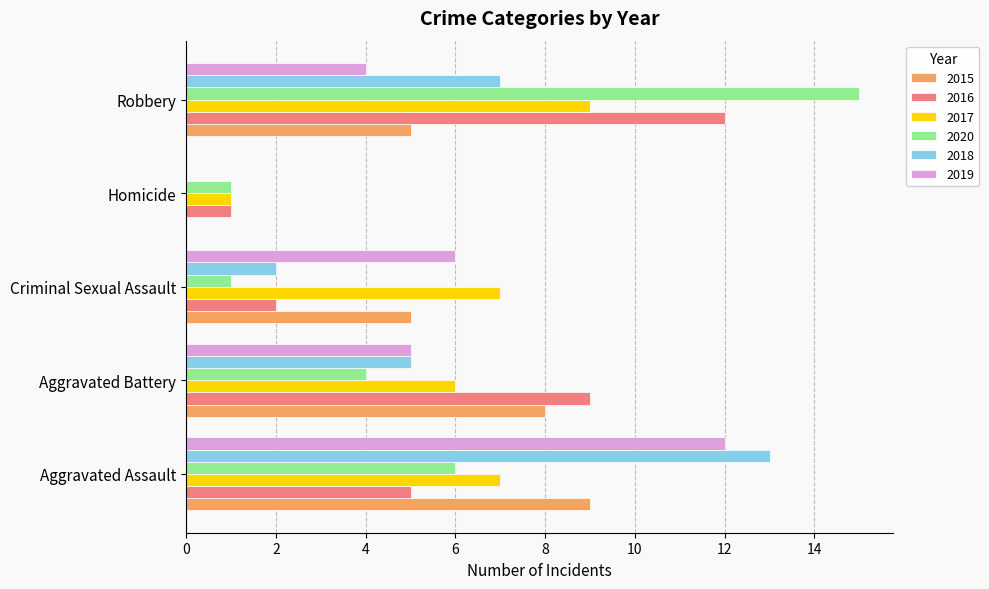

The value of 2019 at Homicide is 0. True or false?

True